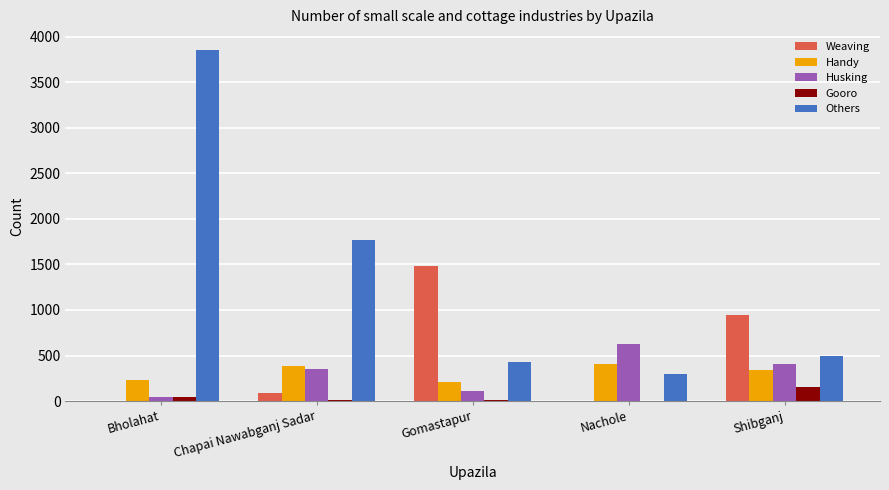

The value of Gooro at Nachole is 0. True or false?

True